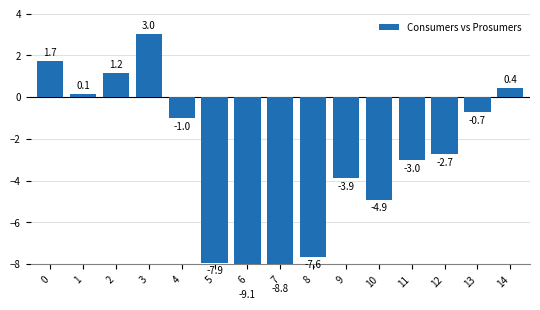

What is the greatest value displayed?

3.0